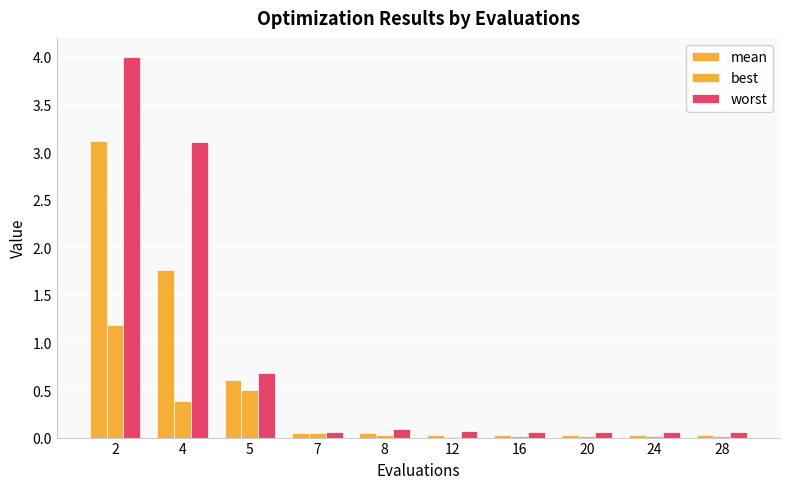

Is it true that mean equals 0.1 at 7?

True